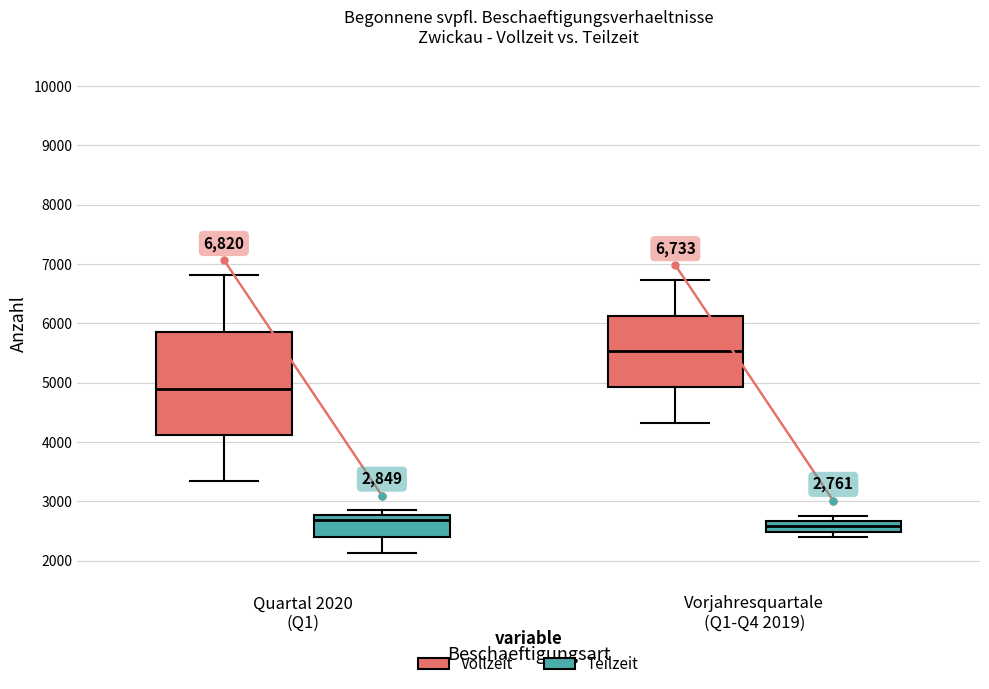

Which box's median line is the highest?

Vorjahresquartale (Q1-Q4 2019) (Vollzeit)